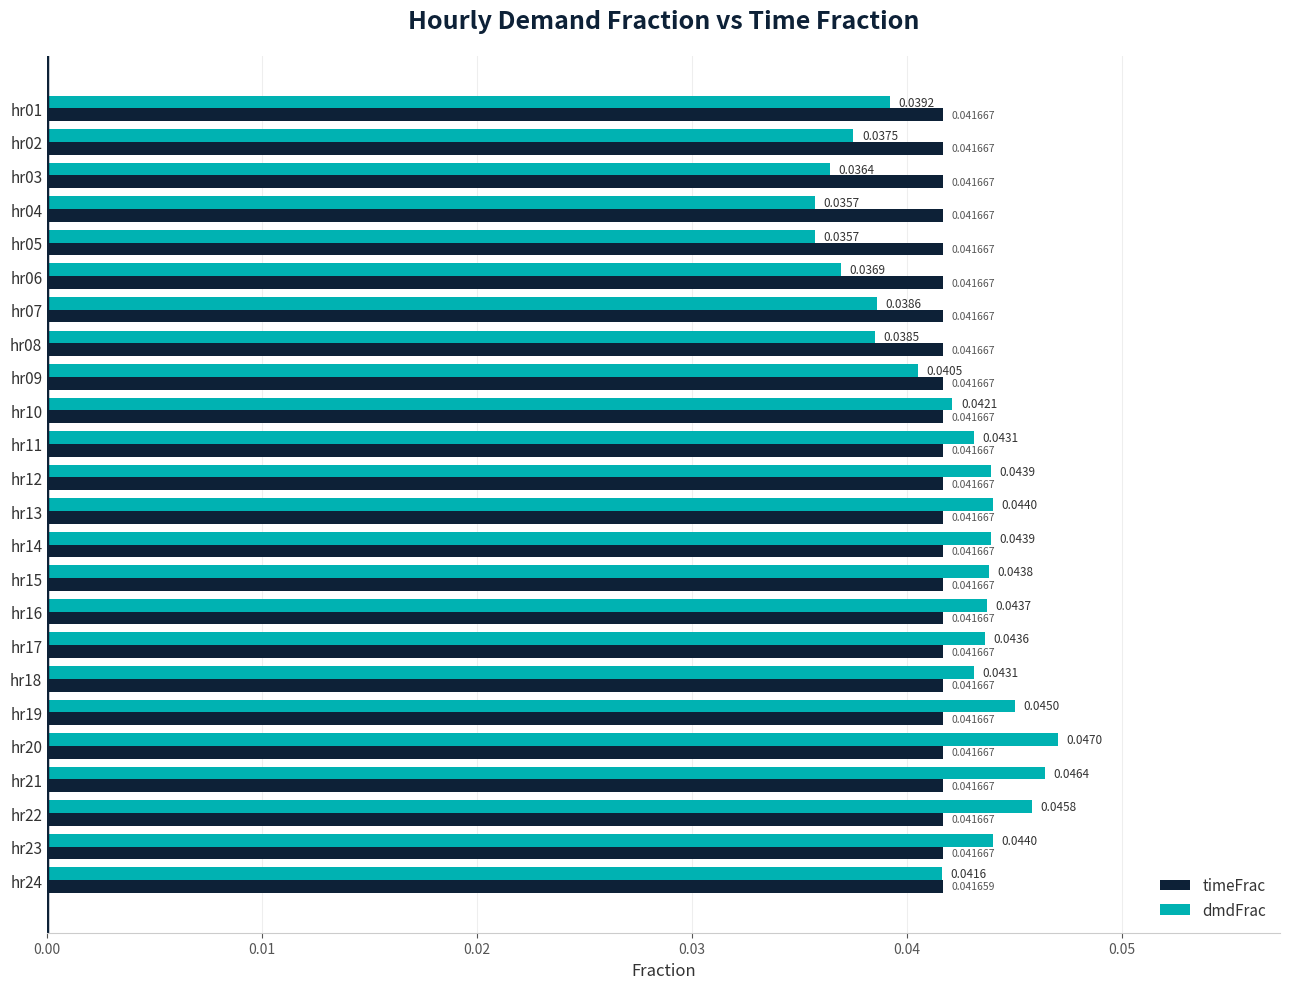

Which series changed the most between hr02 and hr11?

dmdFrac